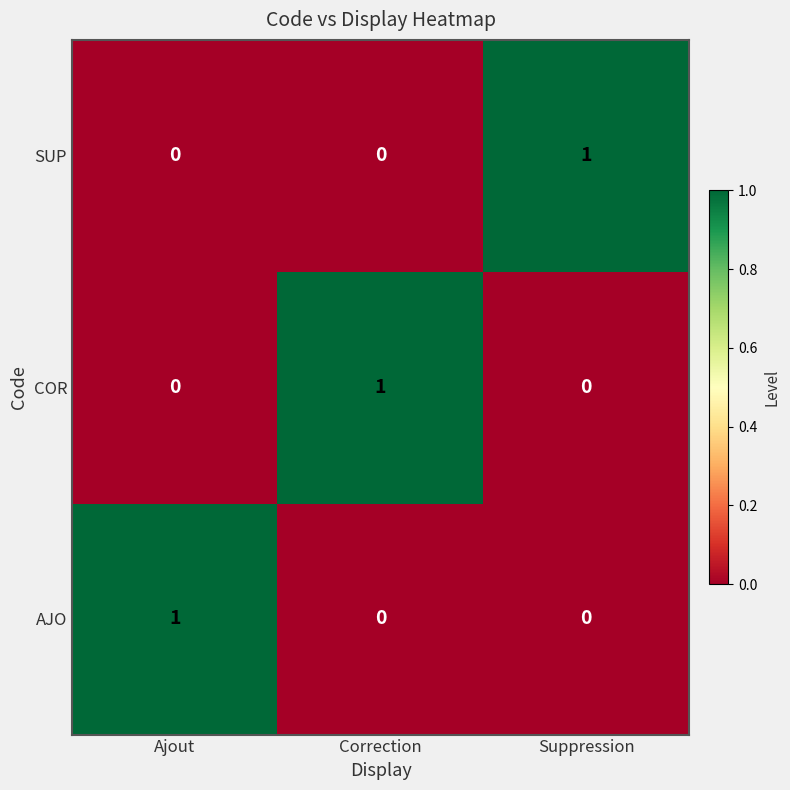

Reading left to right, transcribe all the data shown in this chart.

SUP: 0	0	1
COR: 0	1	0
AJO: 1	0	0